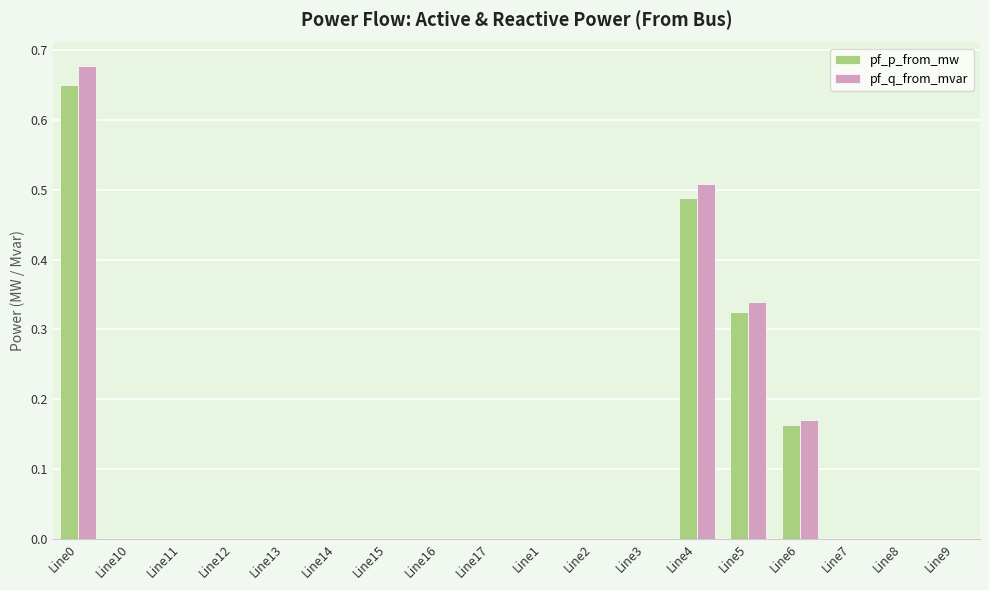

How many groups of bars are there?

18